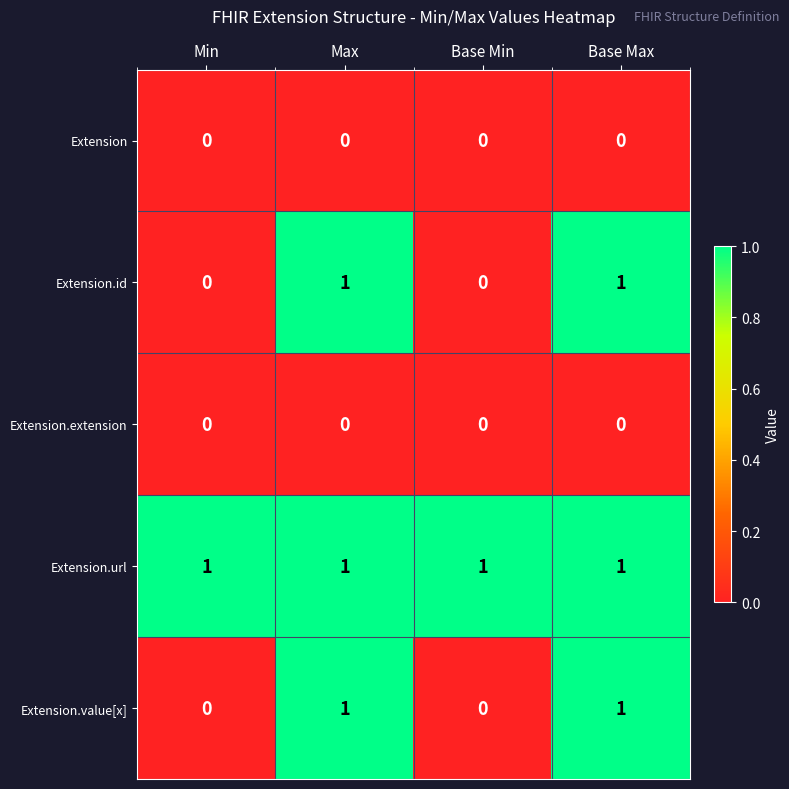

Reading right to left, extract all data points from this chart.

Extension: 0	0	0	0
Extension.id: 1	0	1	0
Extension.extension: 0	0	0	0
Extension.url: 1	1	1	1
Extension.value[x]: 1	0	1	0